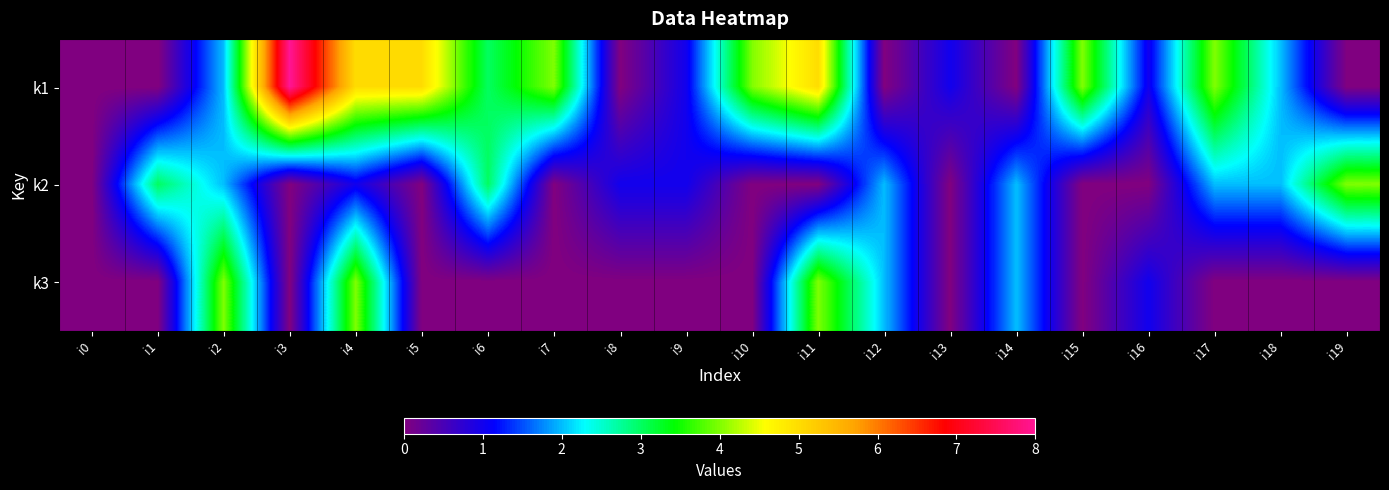

Rank the series by their average value, from lowest to highest.

k3, k2, k1